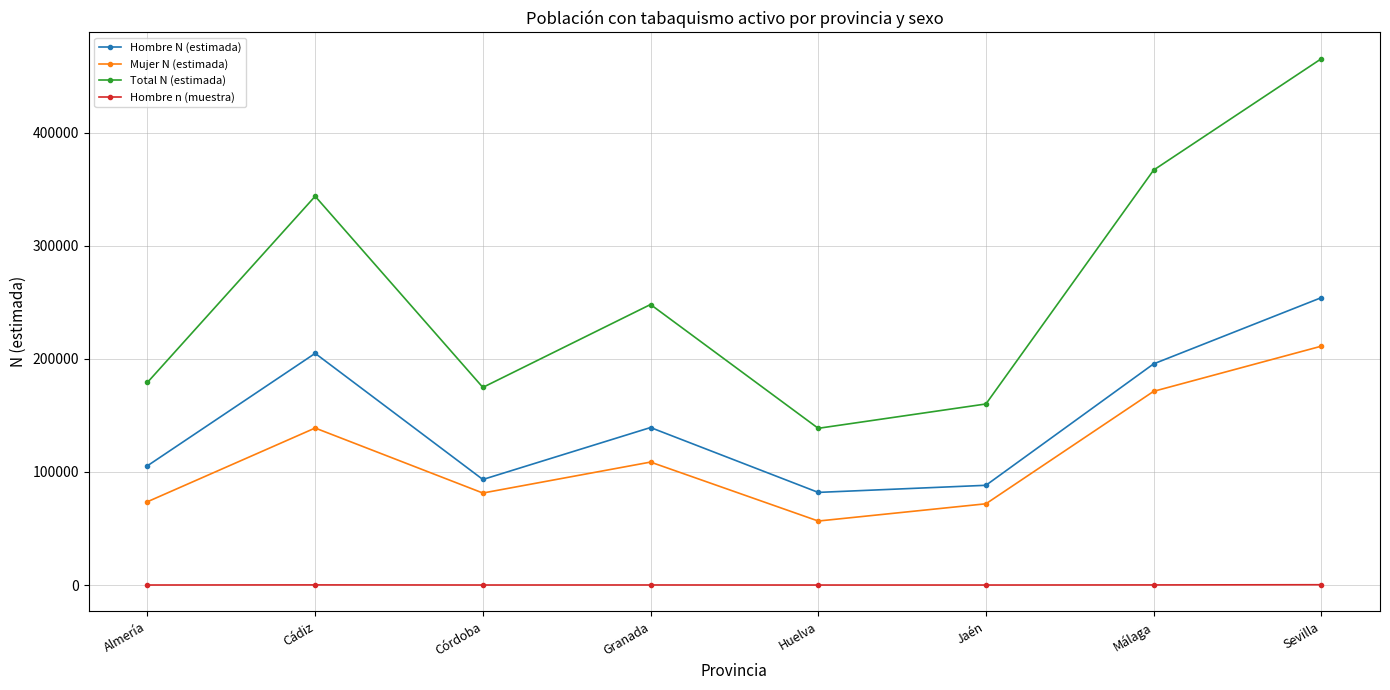

What is the label of the 7th point from the left?

Málaga